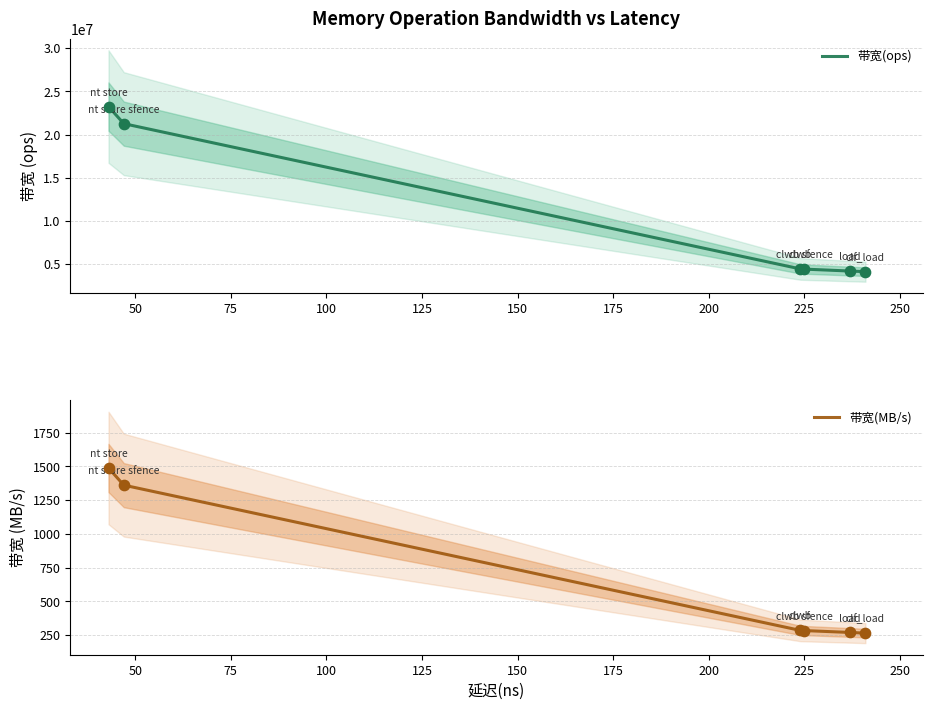

Is the value of 带宽(ops) at 75 greater than the value of 带宽(MB/s) at 75?

Yes